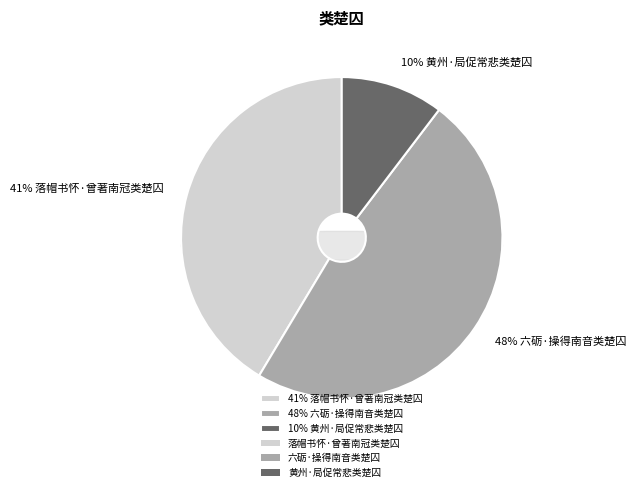

Count the number of slices in the pie.

3